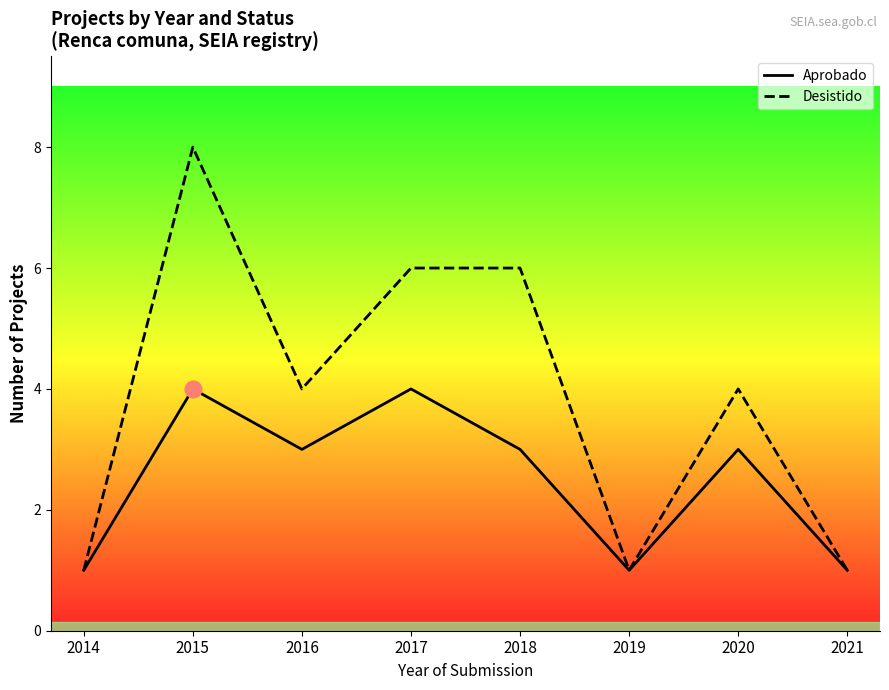

What value does the Aprobado series have at 2015?

4